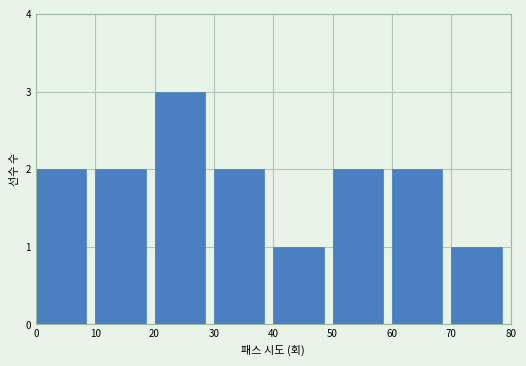

Reading left to right, list every bar in this chart as the range it spans on the x-axis followed by its height. The values are not printed on the chart, so give them approximately, as read against the axis.

0 to 10: 2
10 to 20: 2
20 to 30: 3
30 to 40: 2
40 to 50: 1
50 to 60: 2
60 to 70: 2
70 to 80: 1